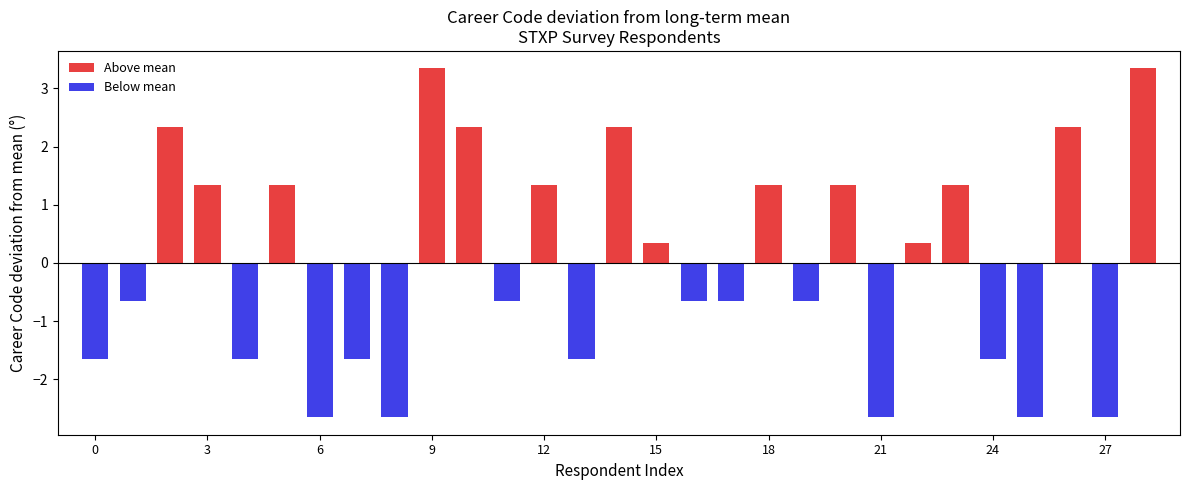

Count the Above mean values in the range 1 to 2.

6